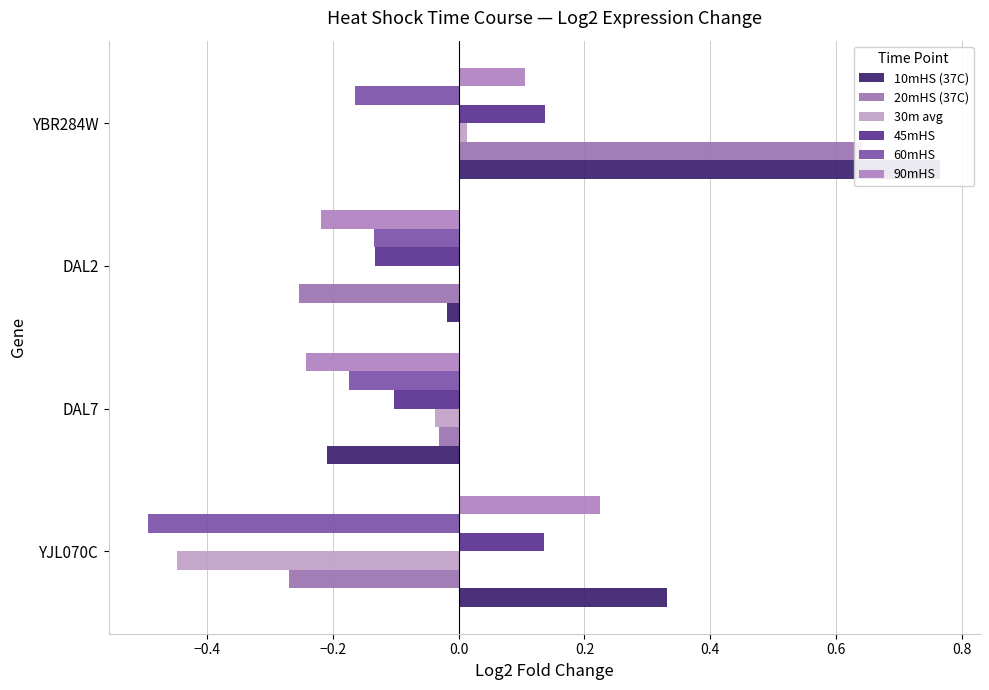

What is the minimum value shown in the chart?

-0.5